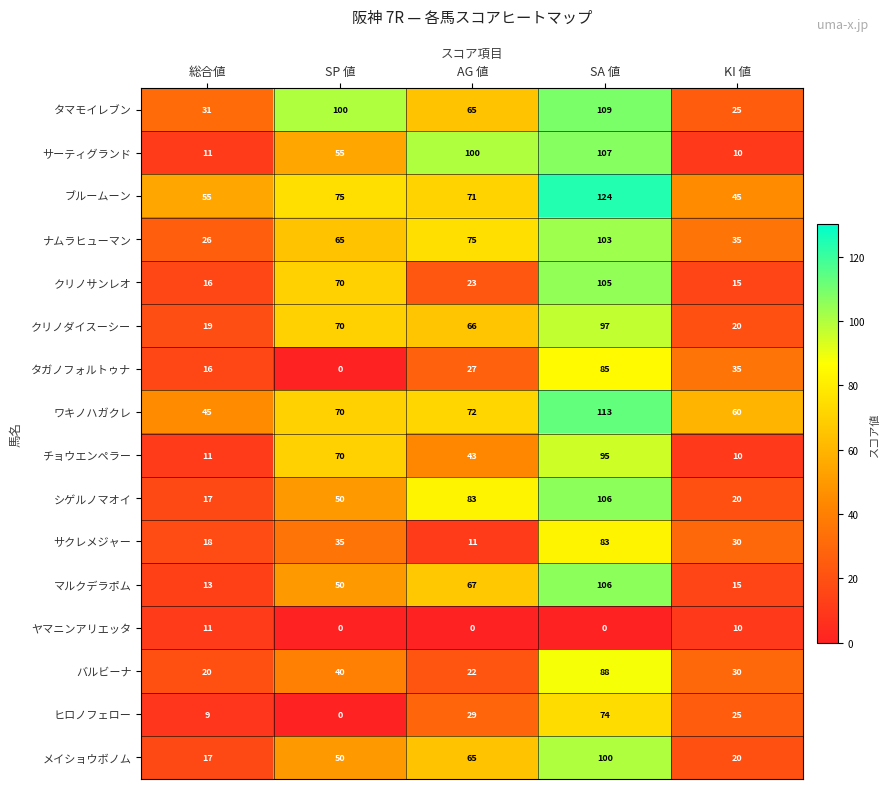

What is the average value of the ナムラヒューマン series?

61